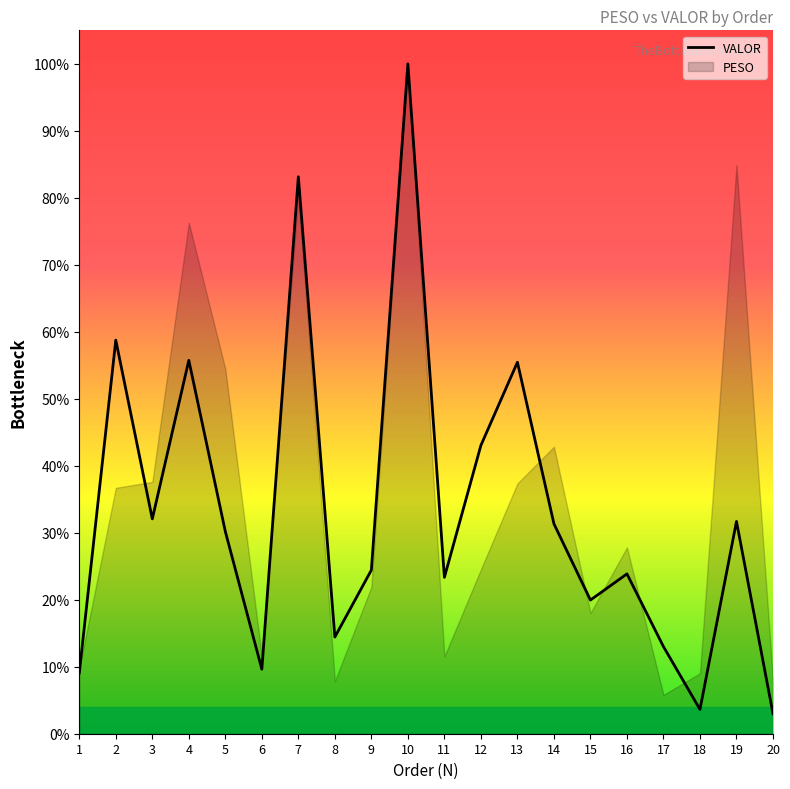

Is it true that the value at 2 is 0.6?

True